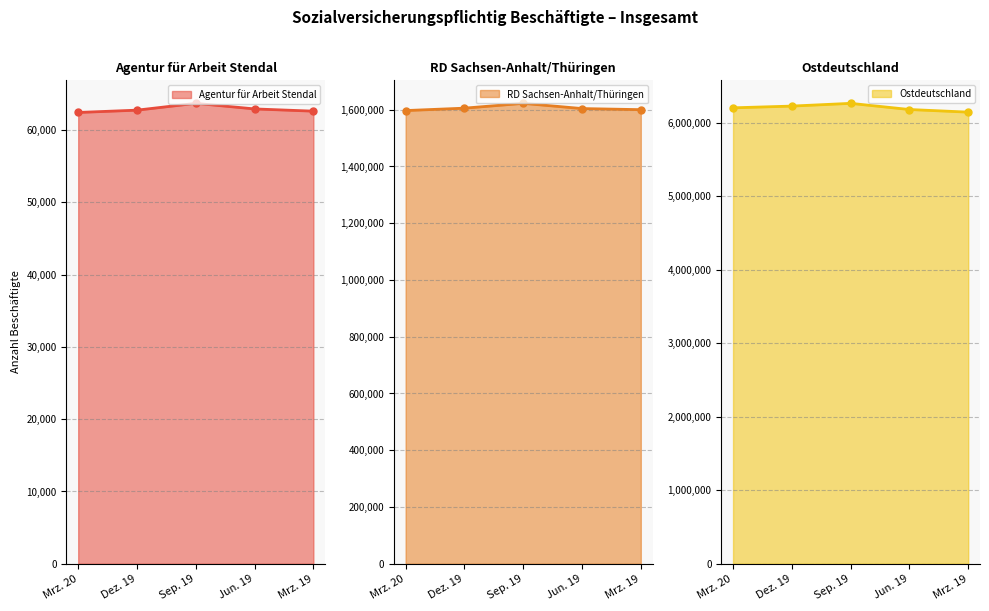

The value of Agentur für Arbeit Stendal at Sep. 19 is 101283. True or false?

False